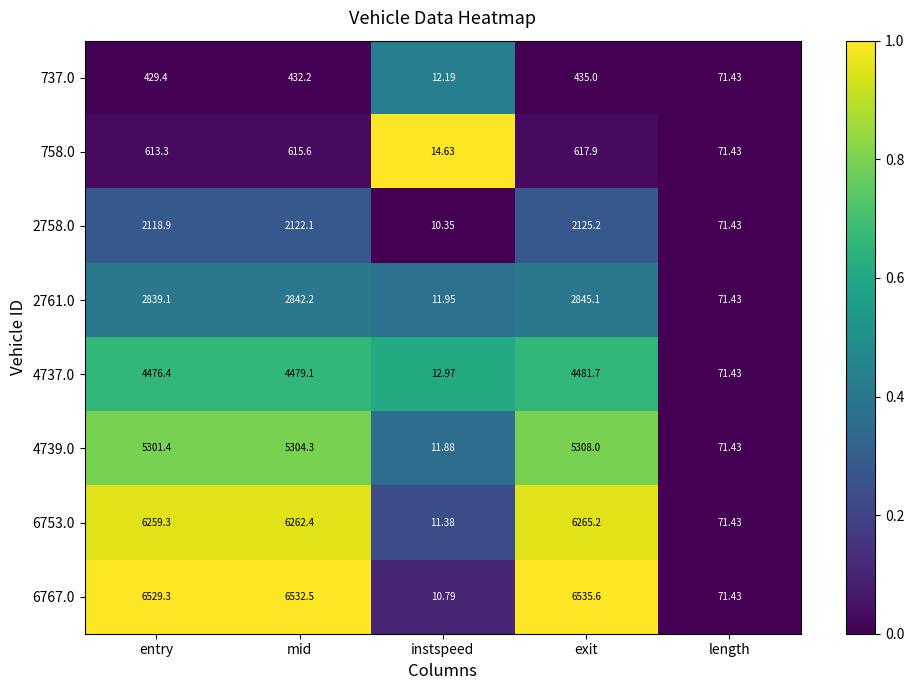

Where does the 737.0 series first go above 429?

entry